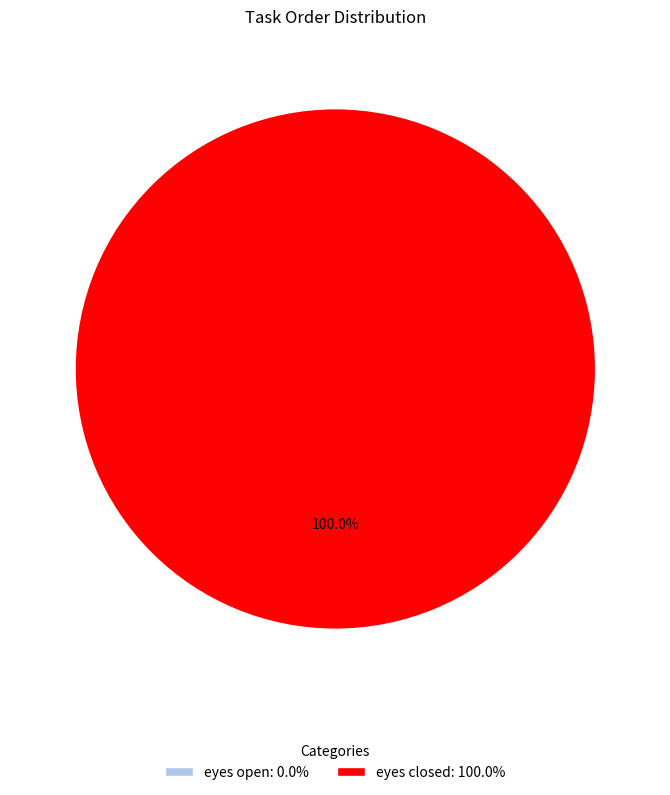

Does eyes closed represent more than half of the total?

Yes